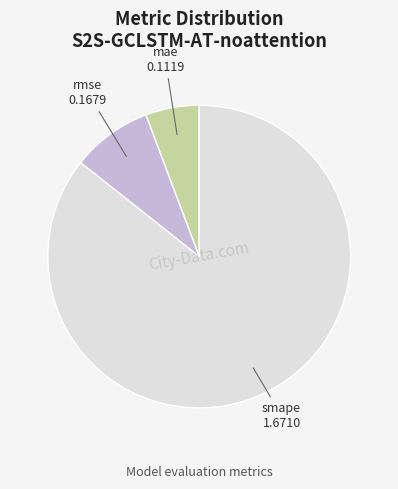

Is there any slice that represents more than half of the pie?

Yes